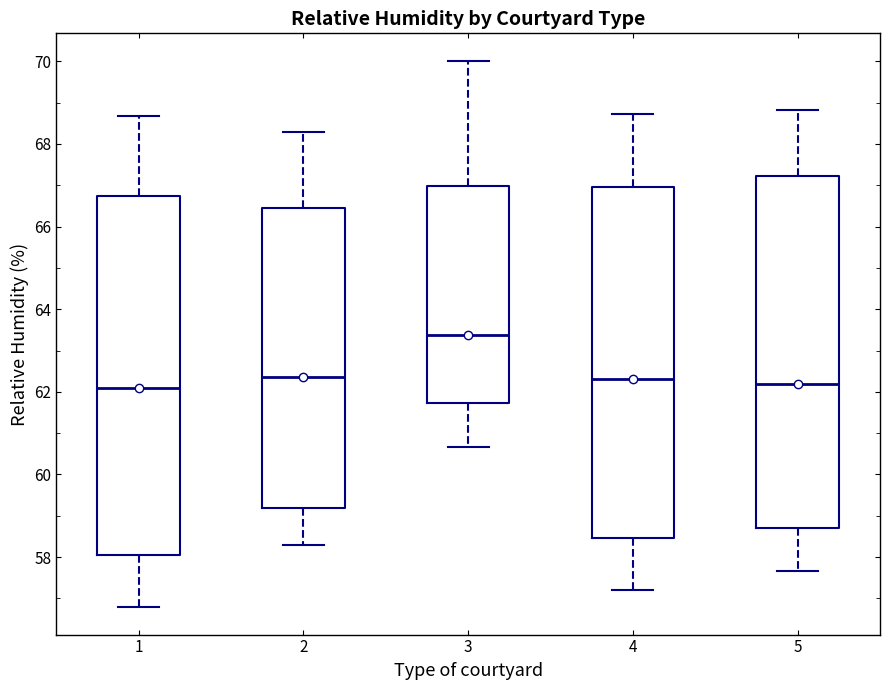

Reading left to right, read every box against the y-axis: the position of its median line, the range the box covers, and the ends of its whiskers. The values are not printed on the chart, so give them approximately, as read against the axis.

1: median 62.0, box 58.0 to 66.8, whiskers 56.8 to 68.6
2: median 62.4, box 59.2 to 66.4, whiskers 58.4 to 68.2
3: median 63.4, box 61.8 to 67.0, whiskers 60.6 to 70.0
4: median 62.4, box 58.4 to 67.0, whiskers 57.2 to 68.8
5: median 62.2, box 58.8 to 67.2, whiskers 57.6 to 68.8